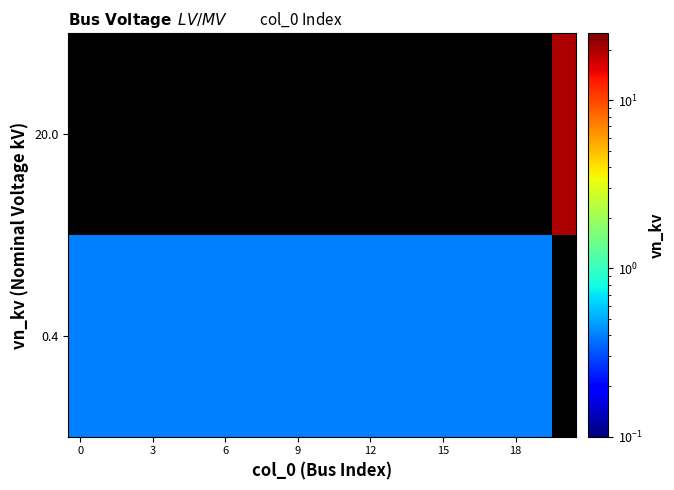

At which category does the chart reach its peak across all series?

20